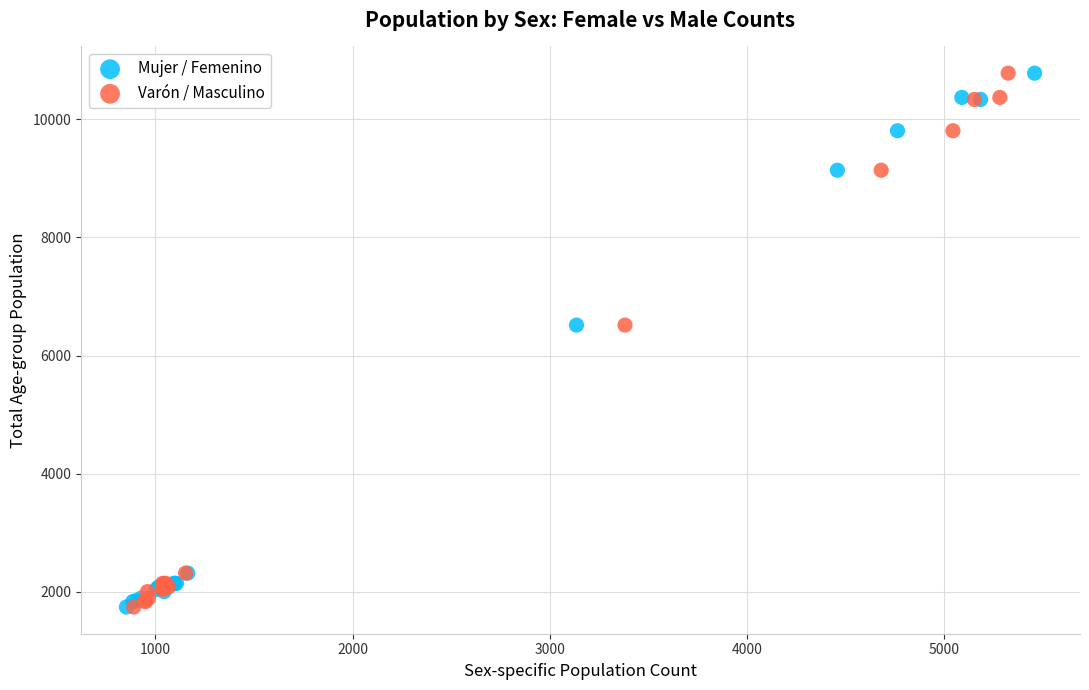

What are all the series names shown in the legend?

Mujer / Femenino, Varón / Masculino